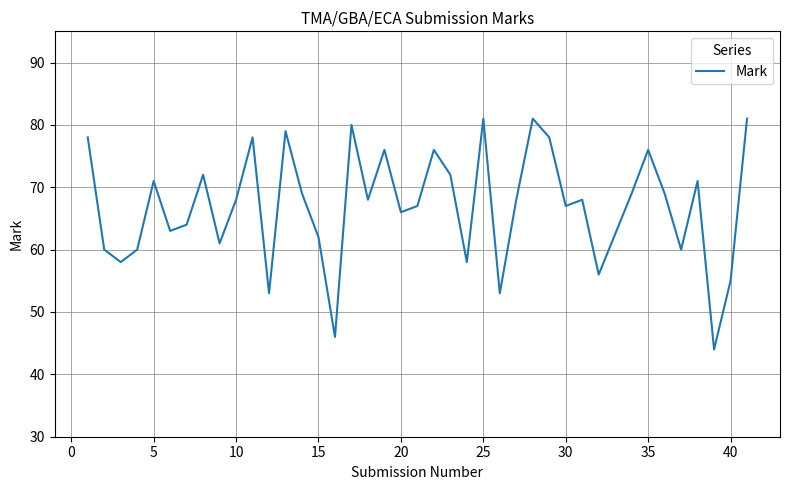

What is the maximum value shown in the chart?

81